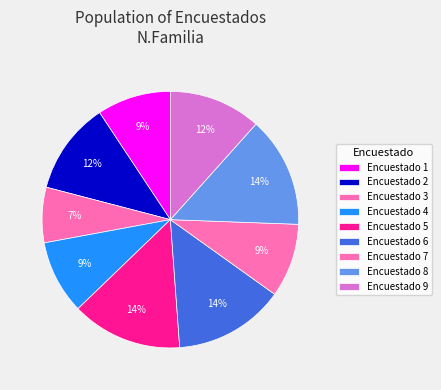

Count the number of slices in the pie.

9